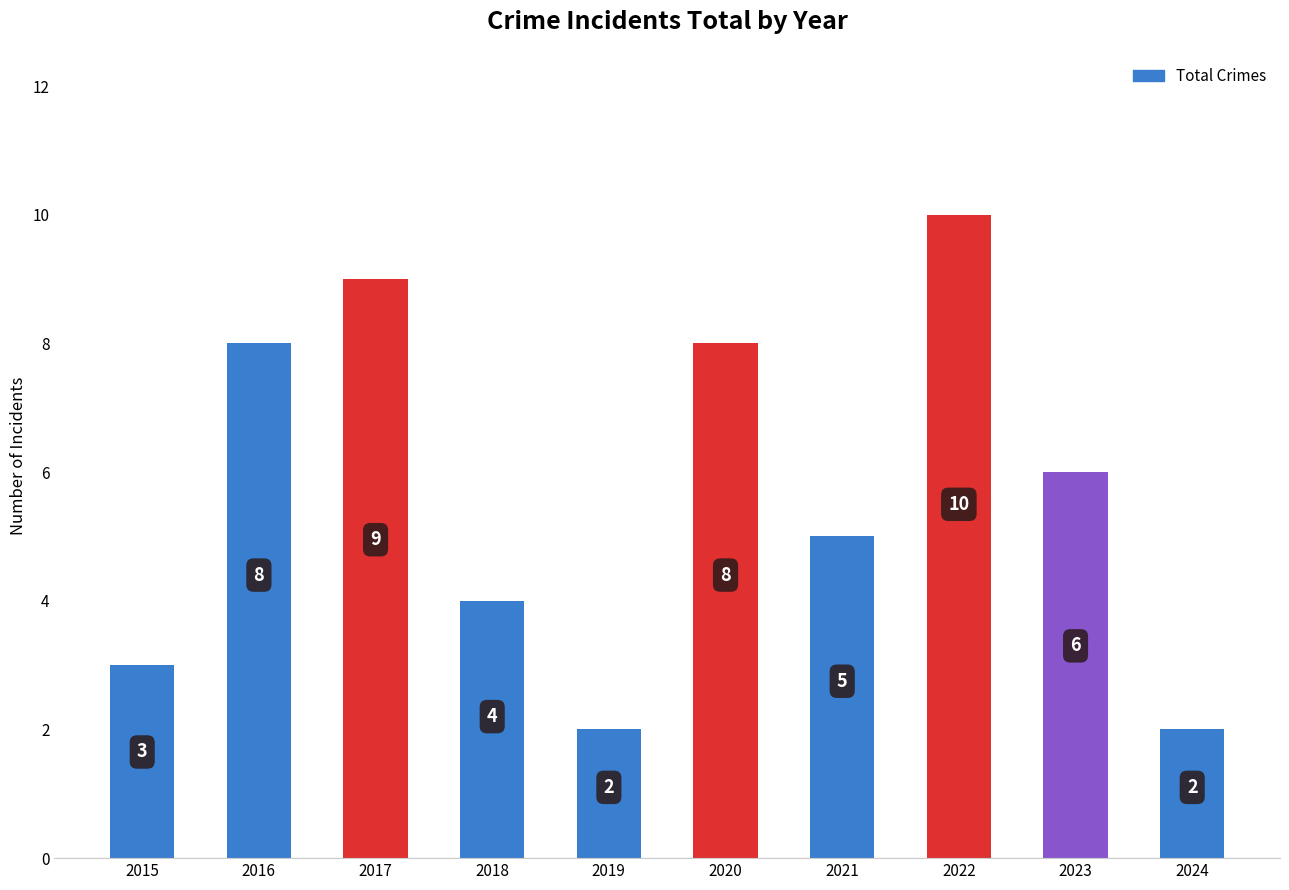

What is the change in value from 2015 to 2019?

-1